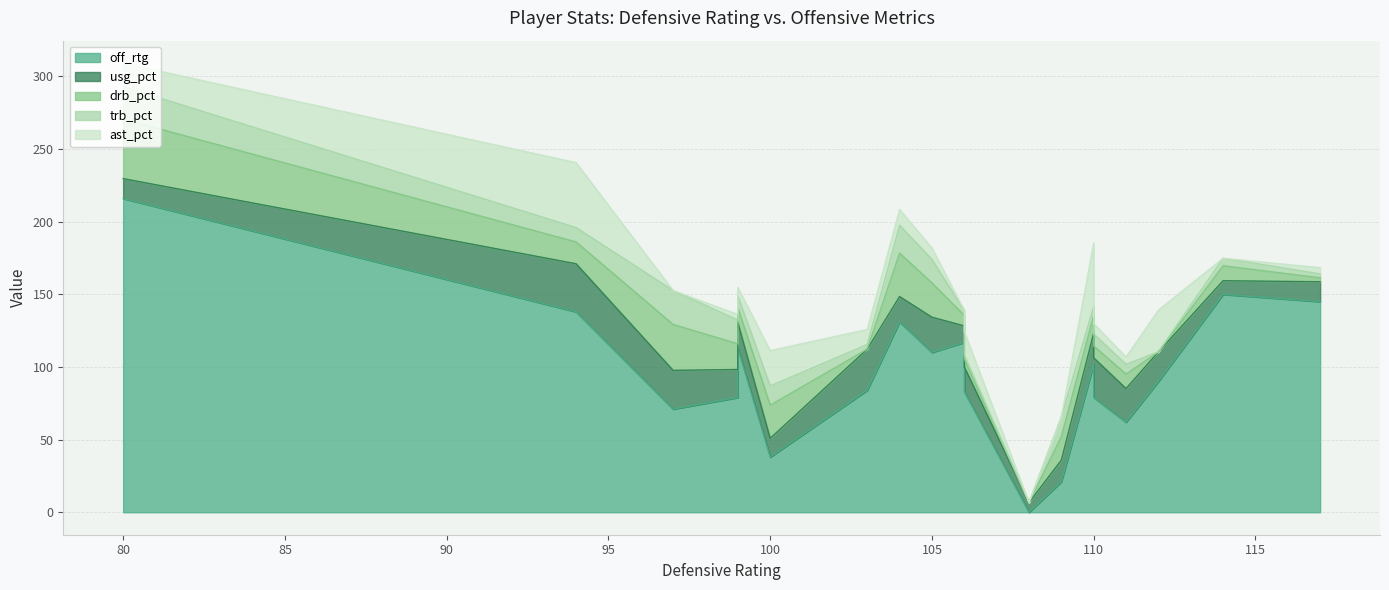

True or false: usg_pct and drb_pct intersect in this chart.

True